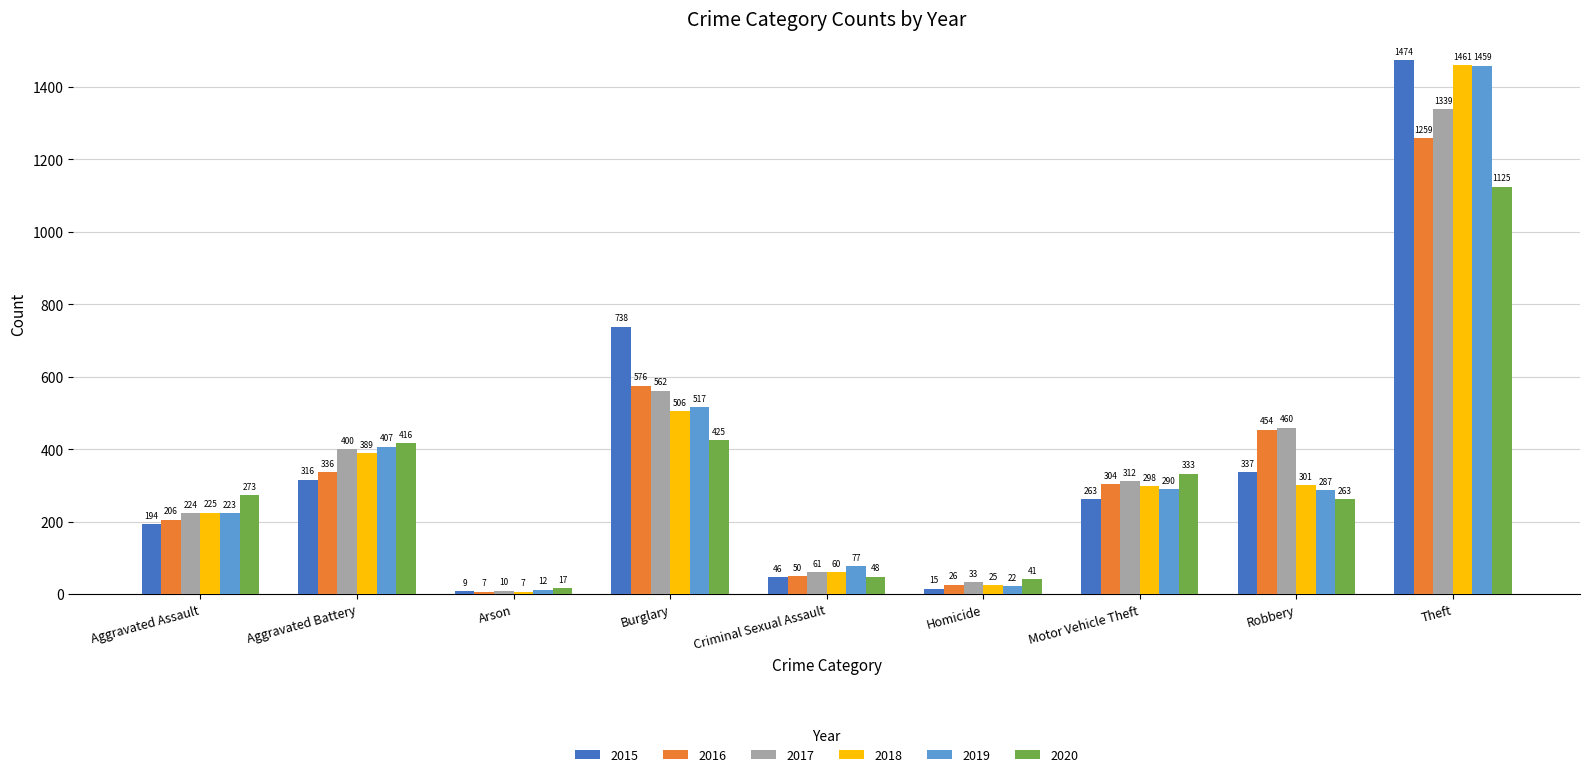

What are all the series names shown in the legend?

2015, 2016, 2017, 2018, 2019, 2020